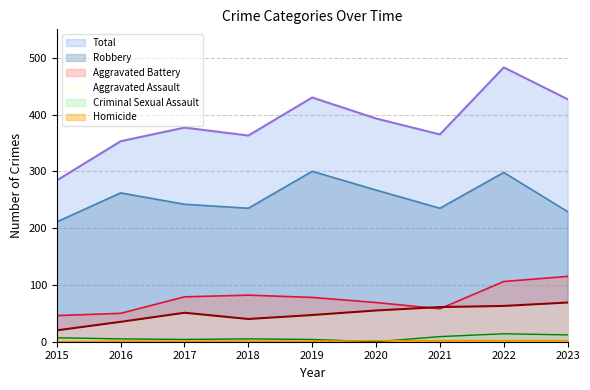

The value of Homicide at 2020 is 2. True or false?

True